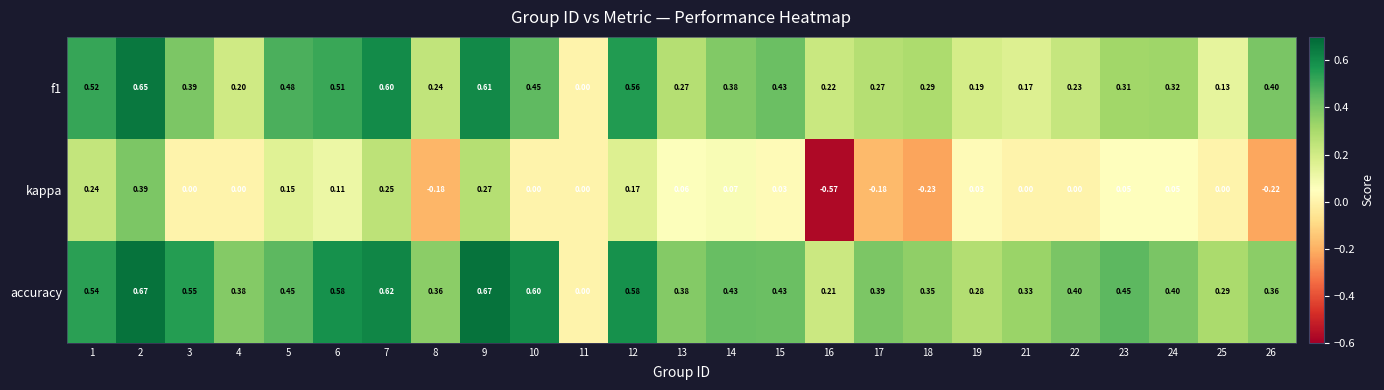

Rank the series at 4 from lowest to highest value.

kappa, f1, accuracy